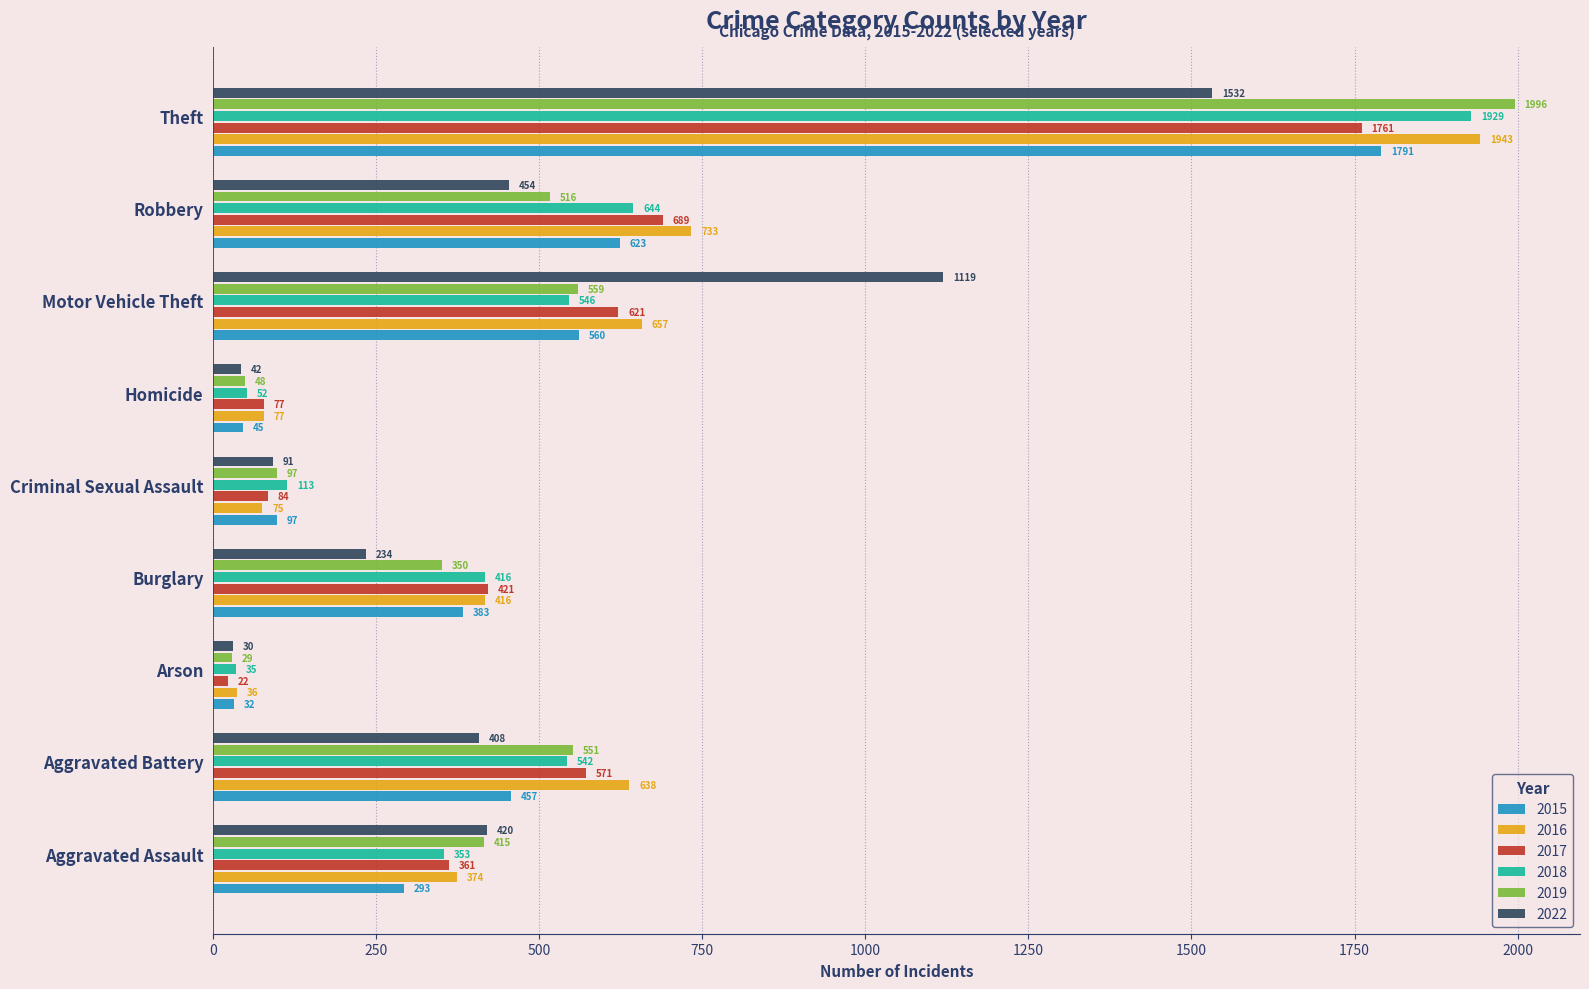

Is it true that 2015 equals 1791 at Theft?

True